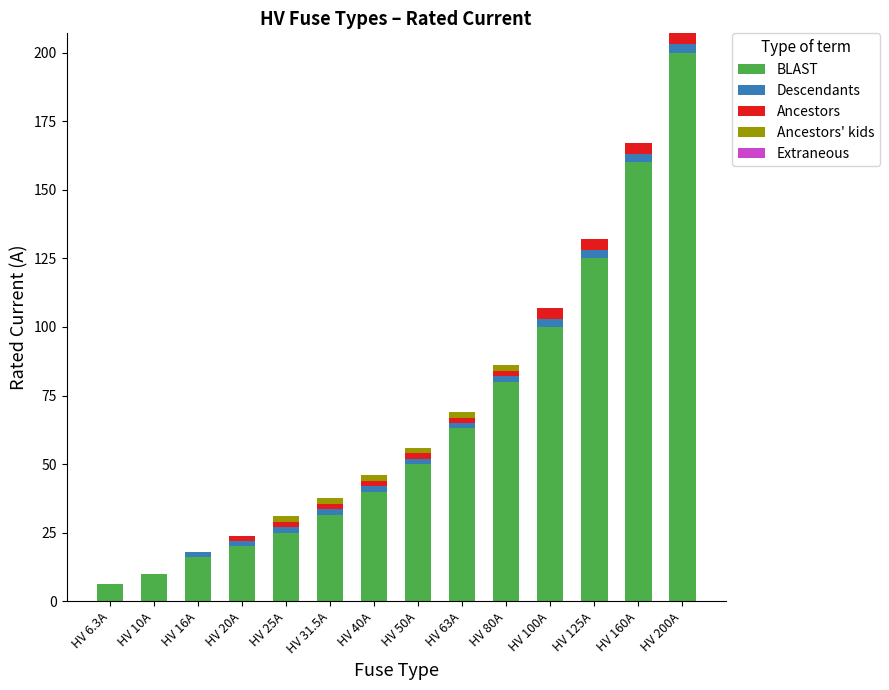

At which category is the sum across all series the highest?

HV 200A